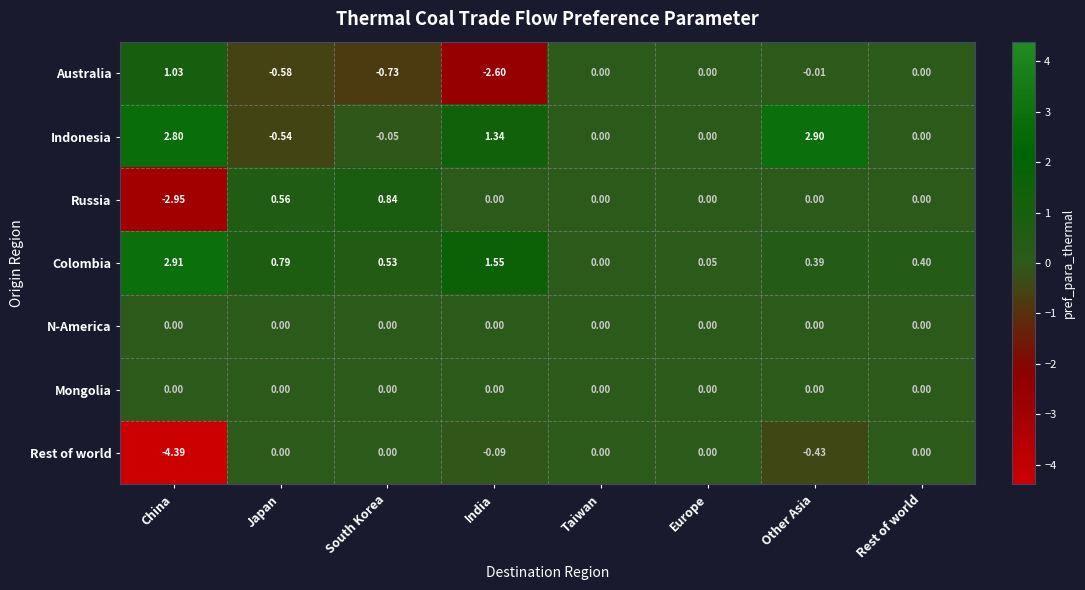

Which category has the lowest value across all series?

China